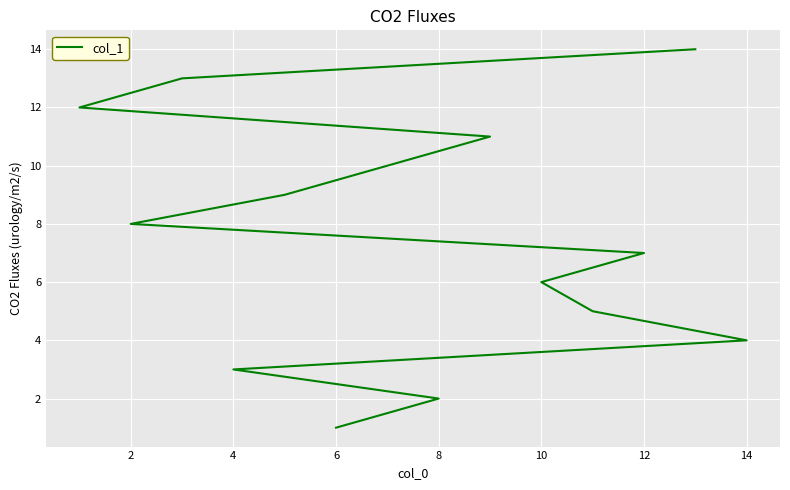

How many lines are shown in the chart?

1